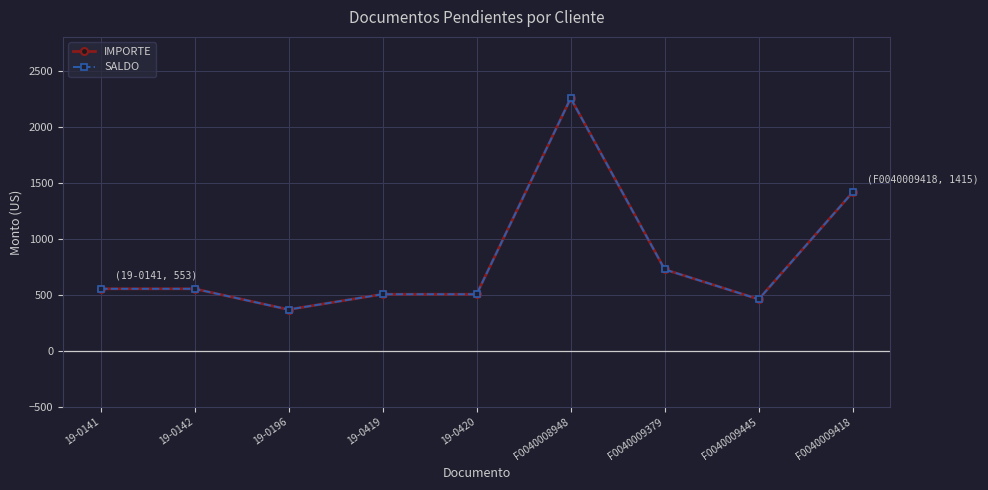

At which category does the chart reach its minimum across all series?

19-0196